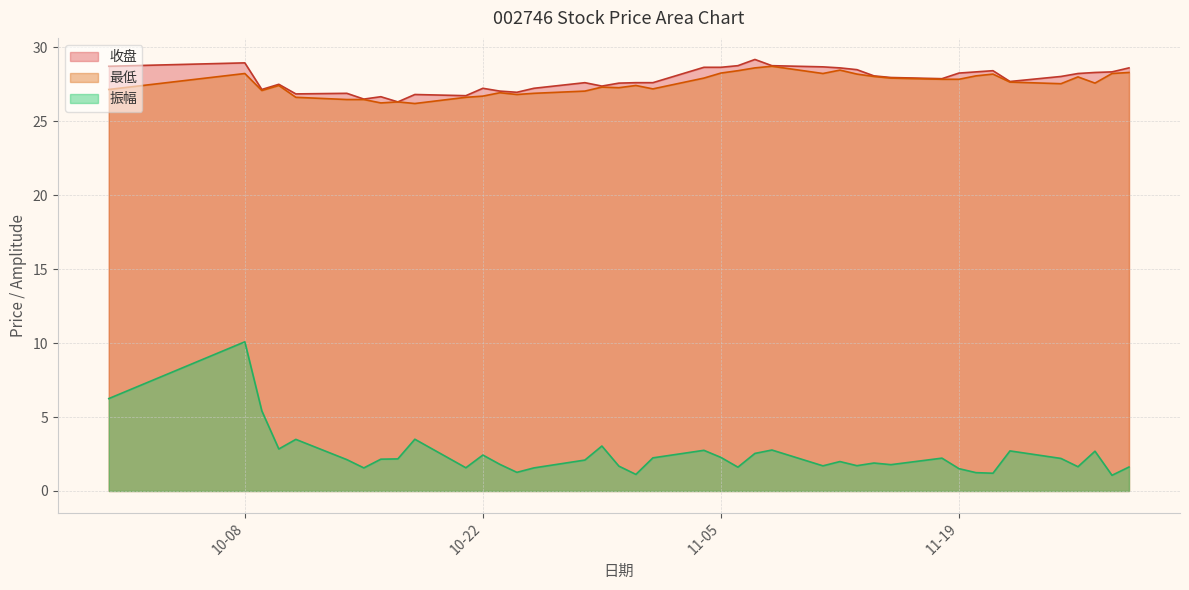

Which series has the largest total across all categories?

收盘